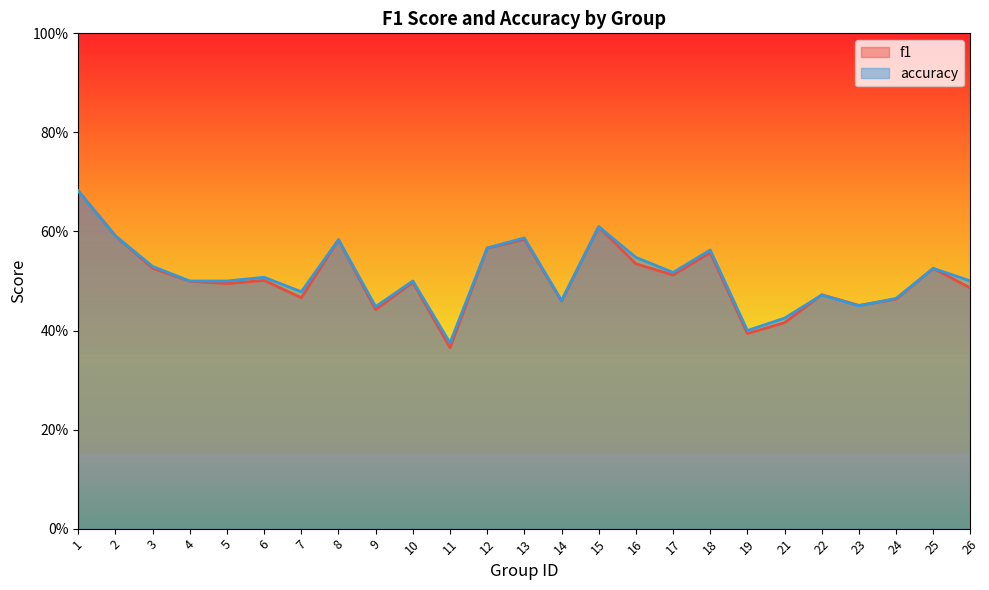

How many intersections are there between accuracy and f1?

2